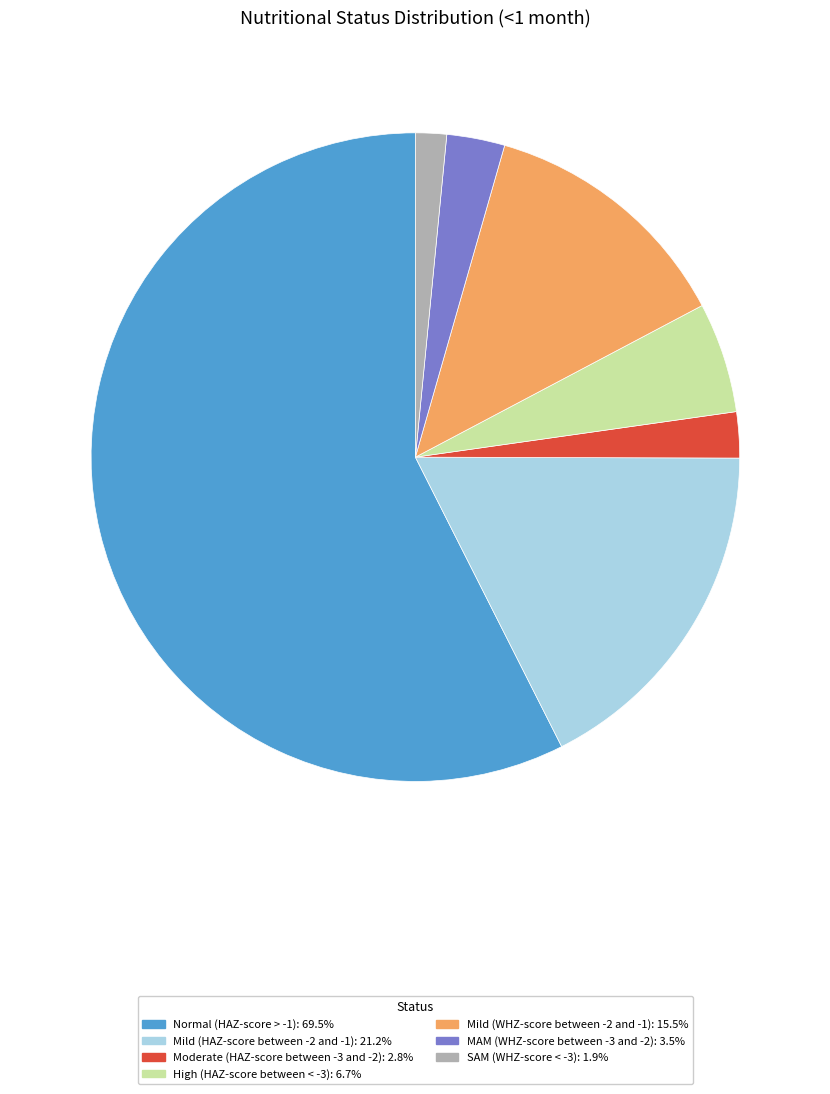

Which slice represents more than half of the pie?

Normal (HAZ-score > -1)